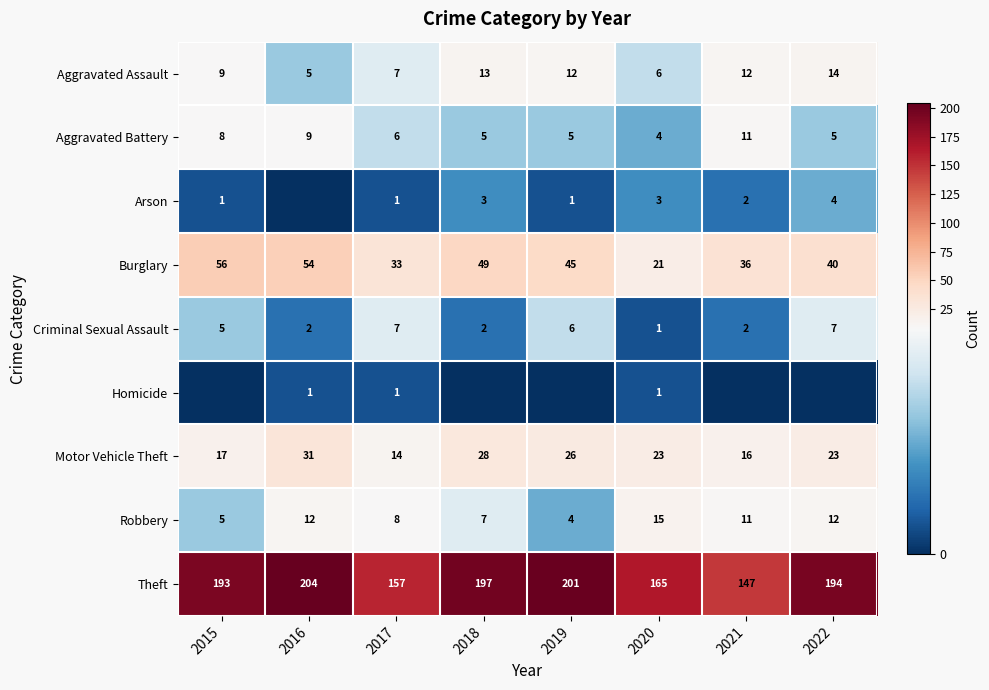

At 2017, list the series in order from largest to smallest.

Theft, Burglary, Motor Vehicle Theft, Robbery, Aggravated Assault, Criminal Sexual Assault, Aggravated Battery, Arson, Homicide